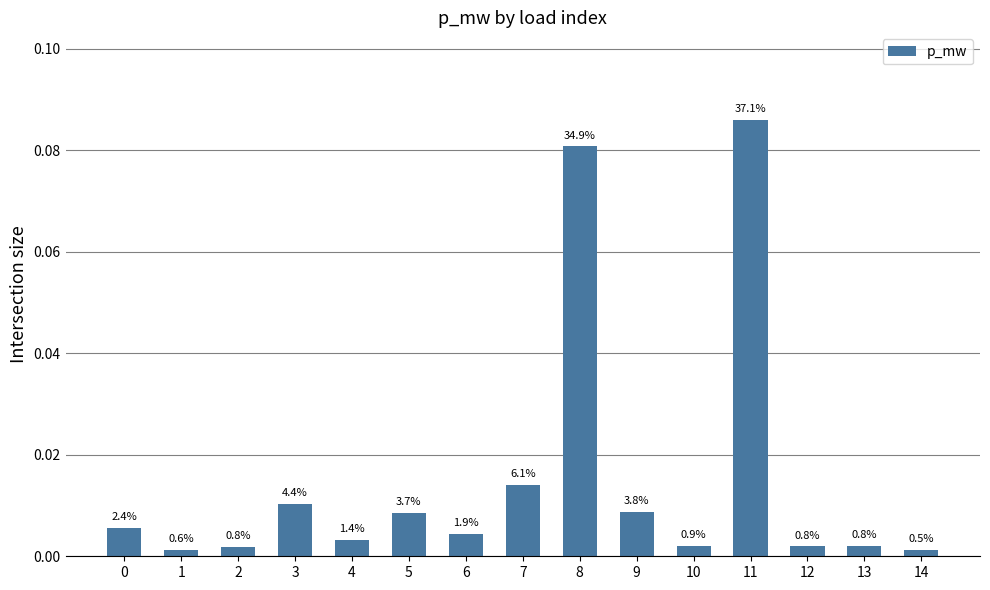

How many bars are there in total?

15